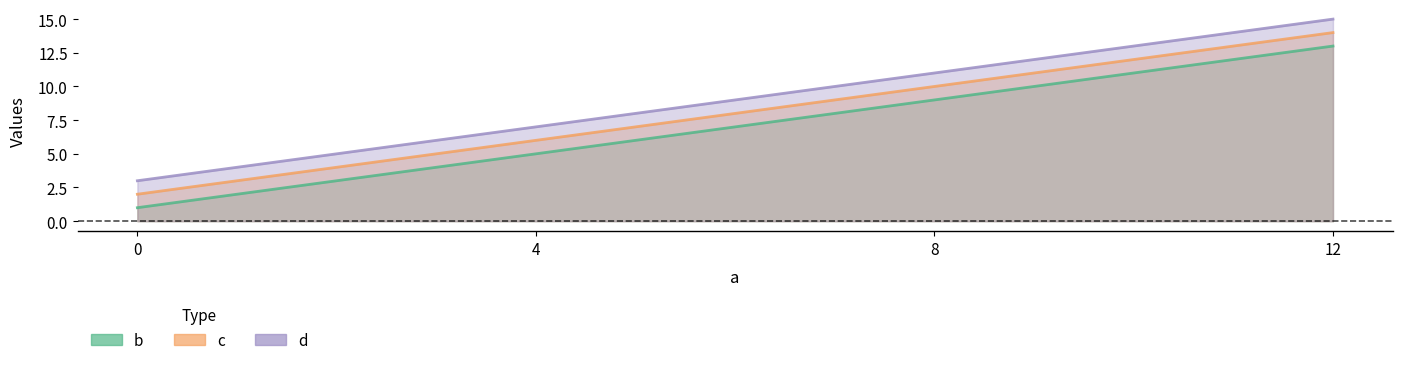

True or false: b and d intersect in this chart.

False